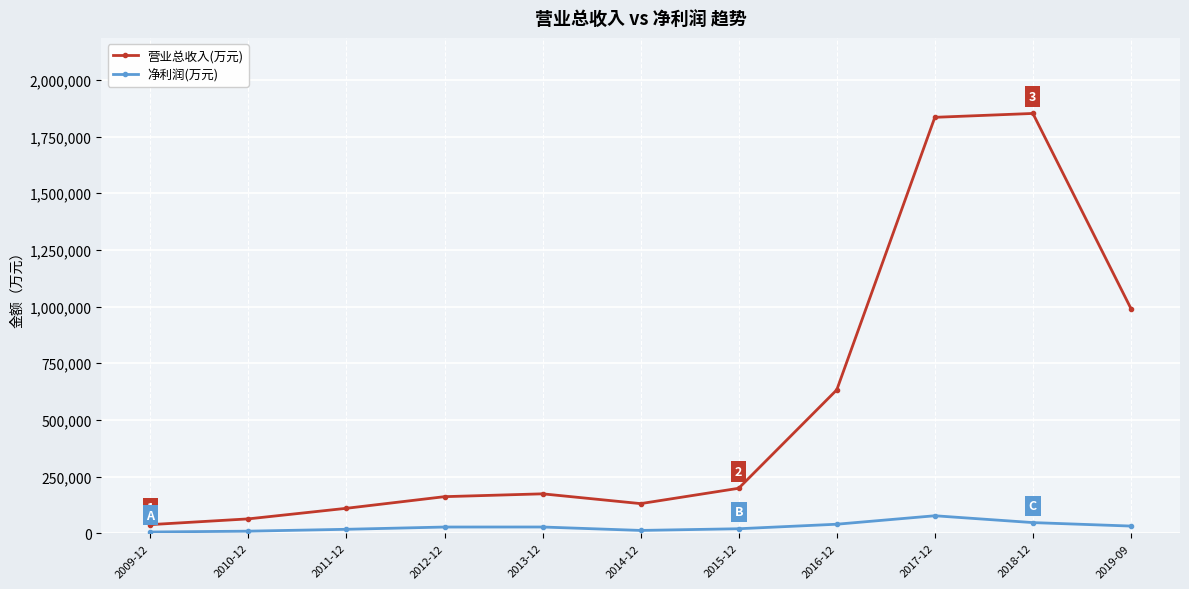

What is the total value across all series at 2015-12?

218025